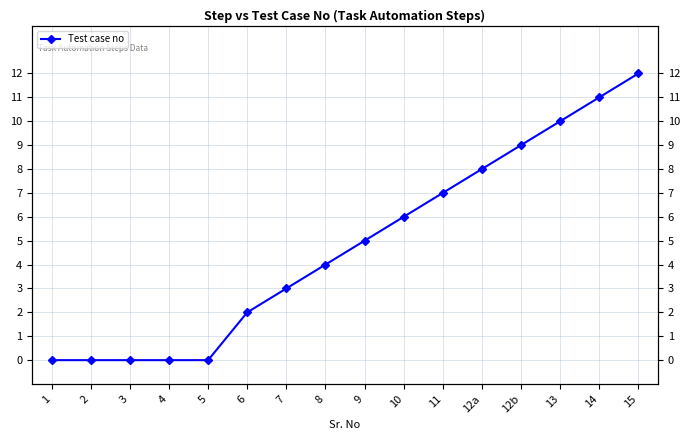

Is it true that the value at 15 is 6?

False